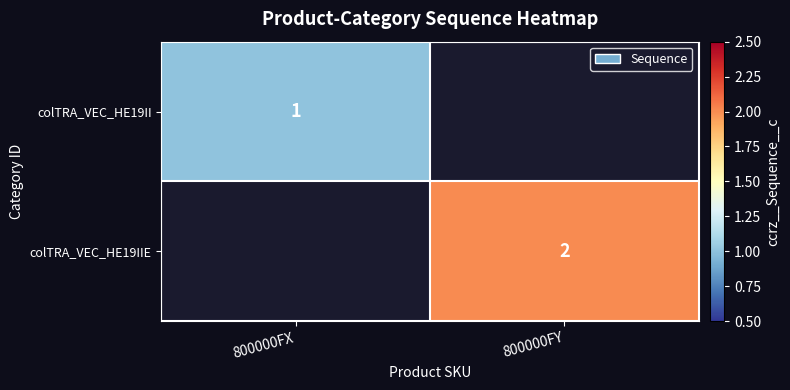

The colTRA_VEC_HE19II series shows 2 at 800000FX. True or false?

False